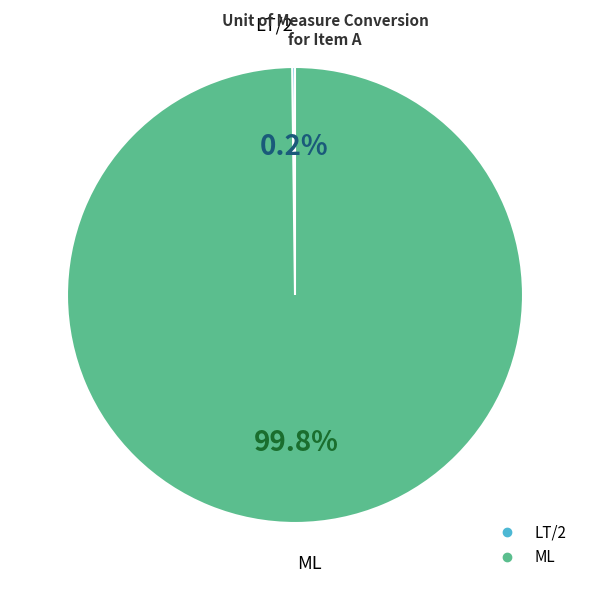

Is there a majority slice in this chart?

Yes